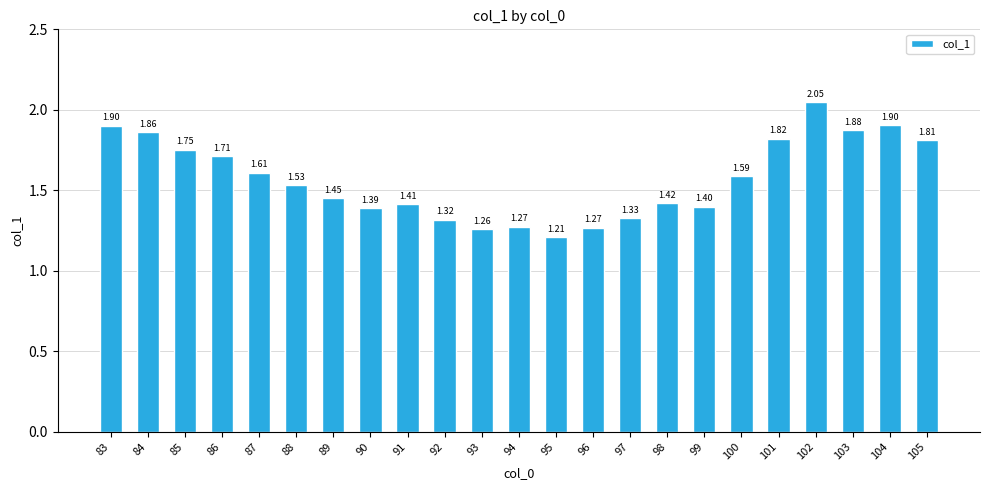

What is the change in value from 89 to 102?

+0.6